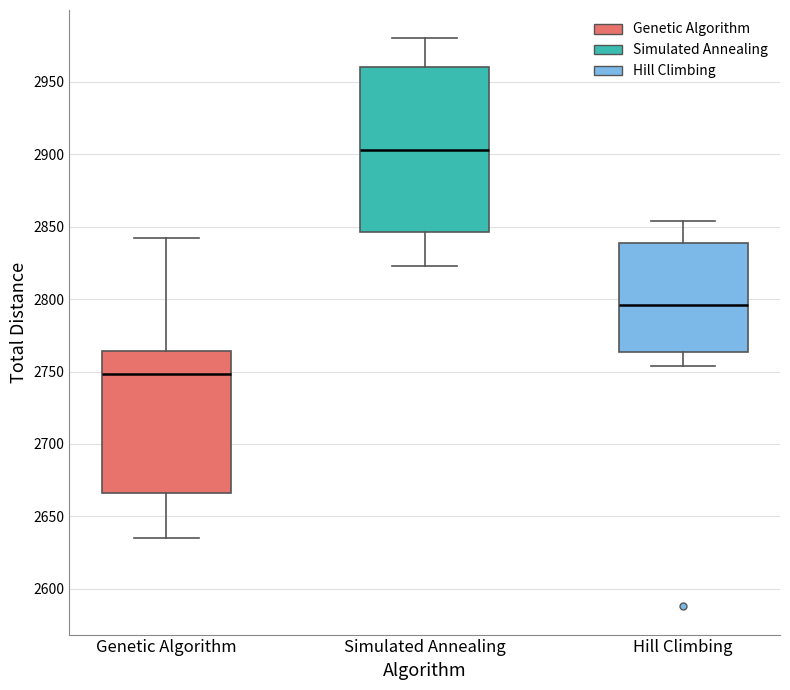

Reading left to right, read every box against the y-axis: the position of its median line, the range the box covers, and the ends of its whiskers. The values are not printed on the chart, so give them approximately, as read against the axis.

Genetic Algorithm: median 2750, box 2665 to 2765, whiskers 2635 to 2840
Simulated Annealing: median 2905, box 2845 to 2960, whiskers 2825 to 2980
Hill Climbing: median 2795, box 2765 to 2840, whiskers 2755 to 2855